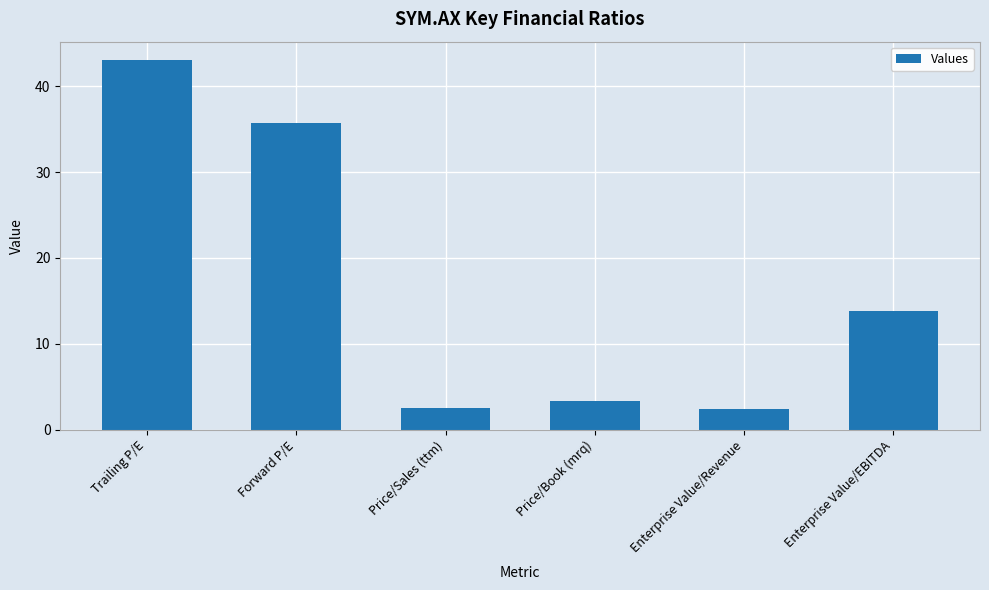

What is the ratio of the value at Trailing P/E to the value at Price/Book (mrq)?

12.7